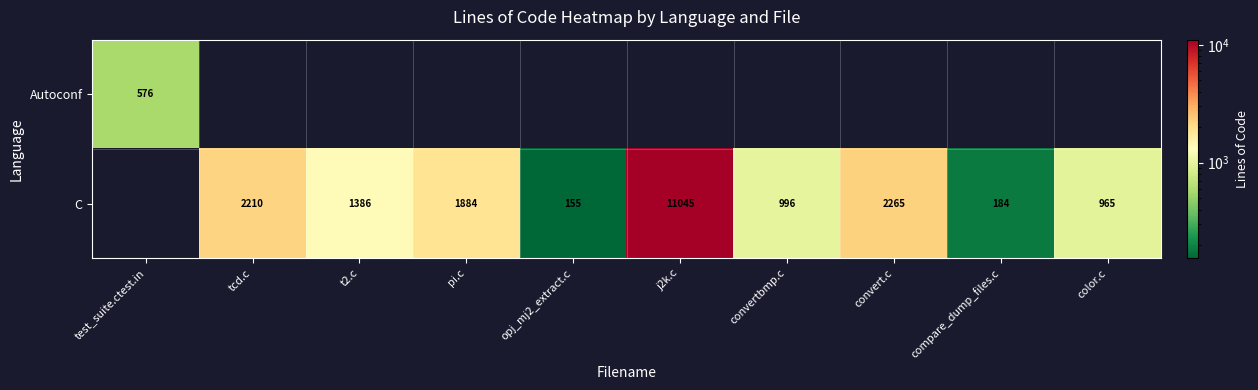

Is the value of C at j2k.c greater than the value of Autoconf at test_suite.ctest.in?

Yes